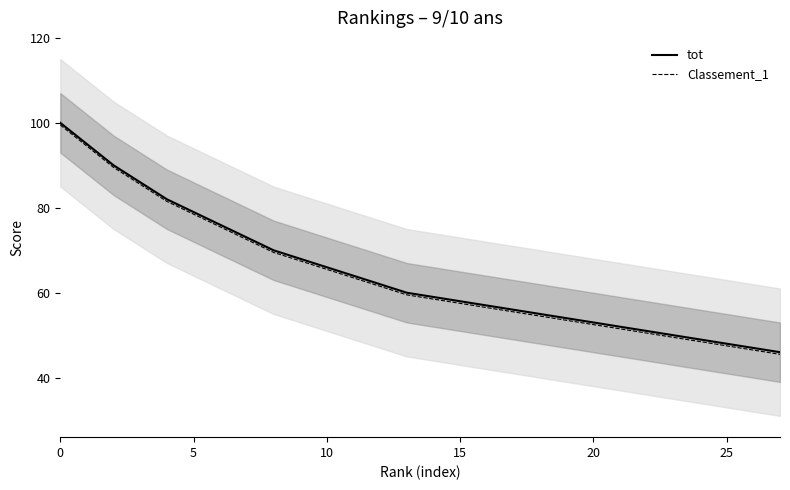

List the series in order of their overall mean, lowest first.

Classement_1, tot